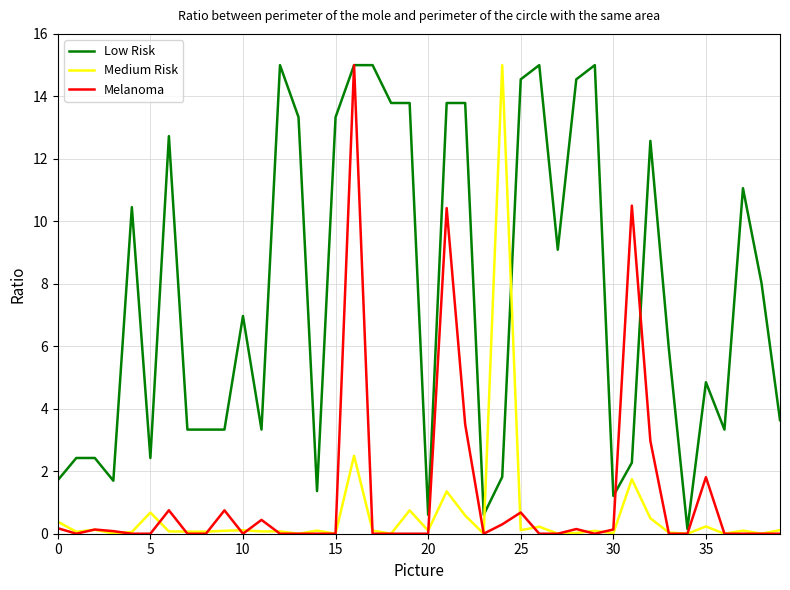

Which series has the largest total across all categories?

Low Risk